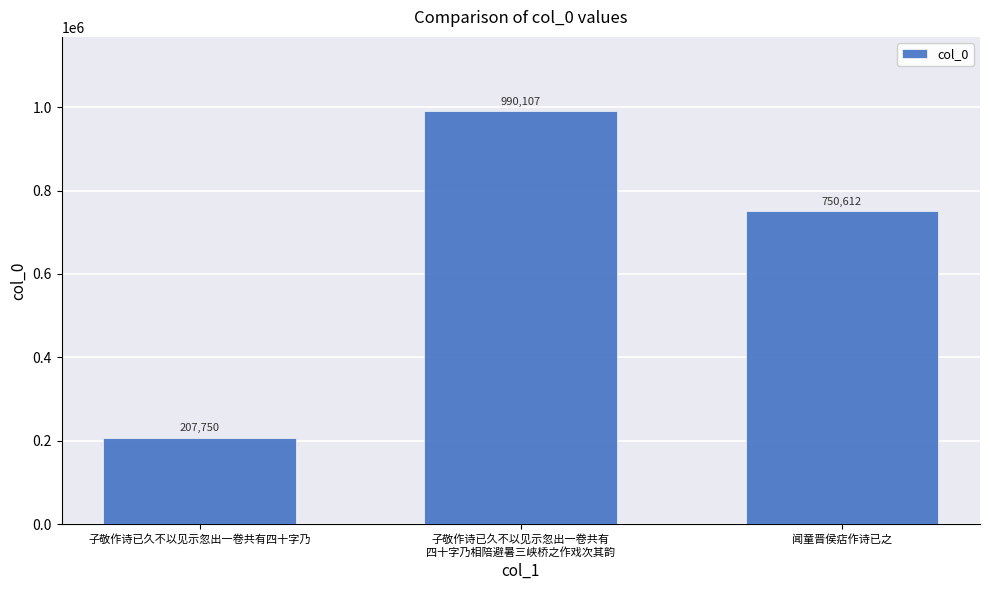

What is the minimum value shown in the chart?

207750